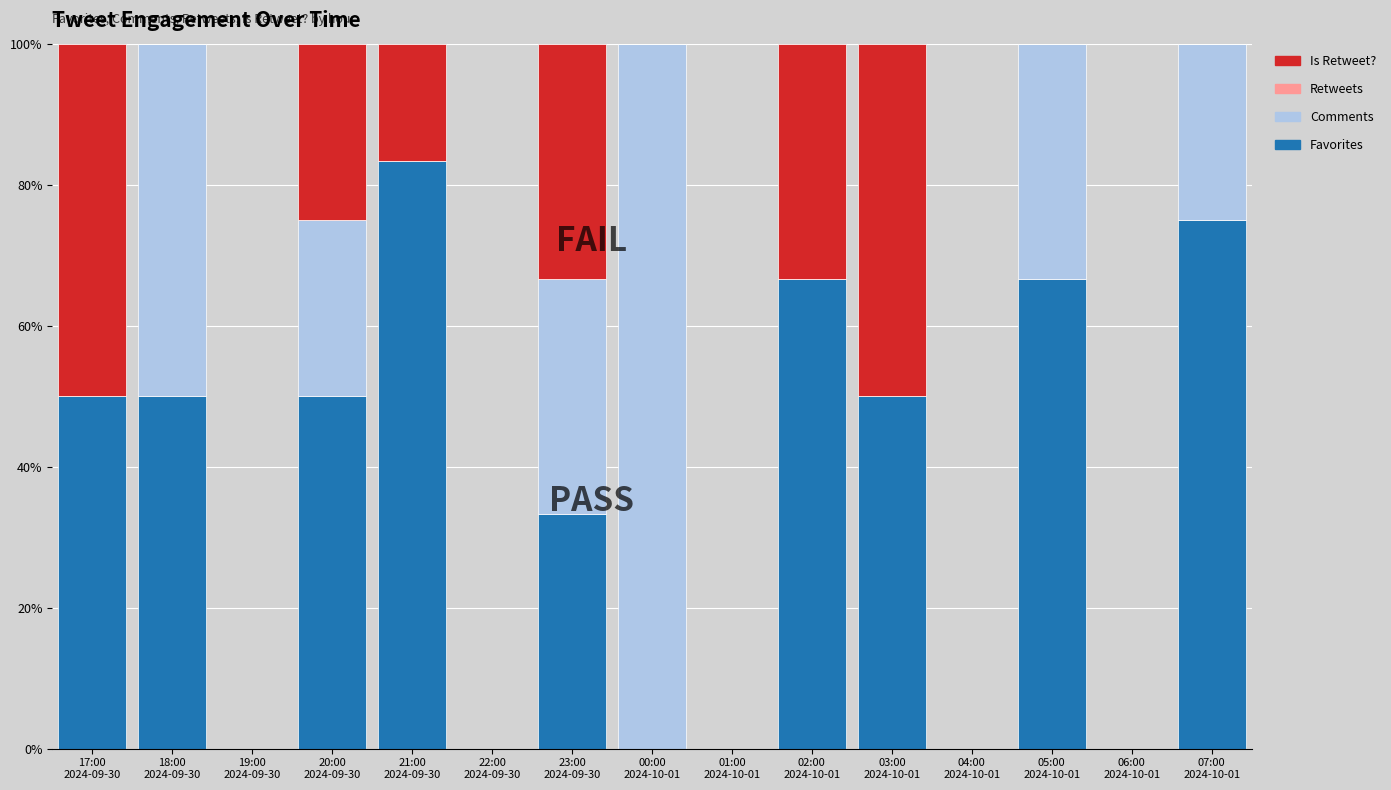

What is the maximum value for Favorites?

83.3